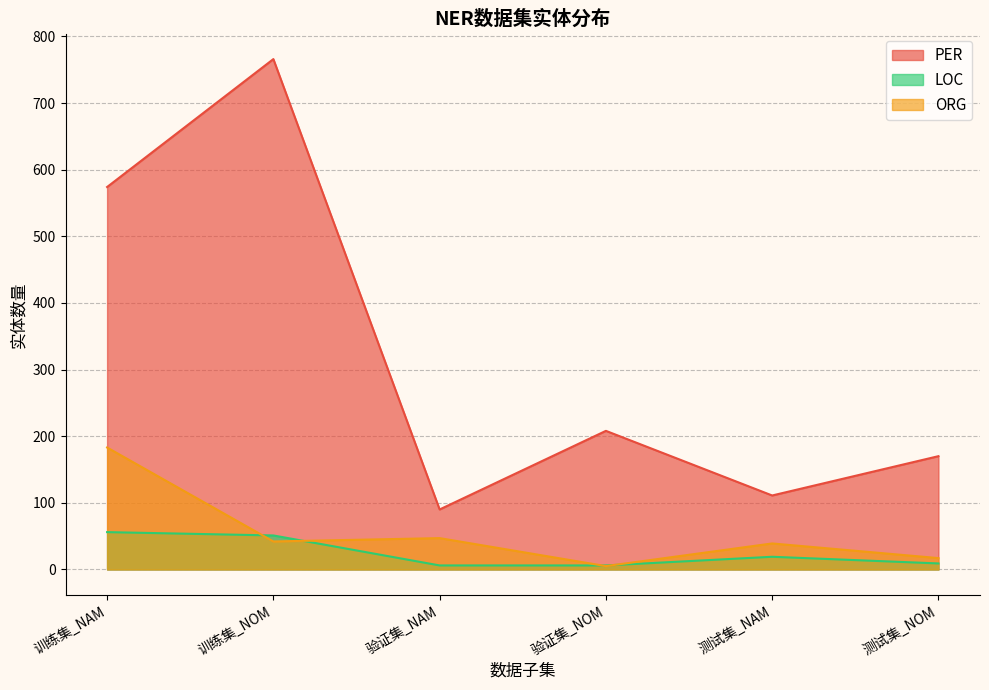

What is the sum of the LOC values at 验证集_NAM and 测试集_NOM?

15